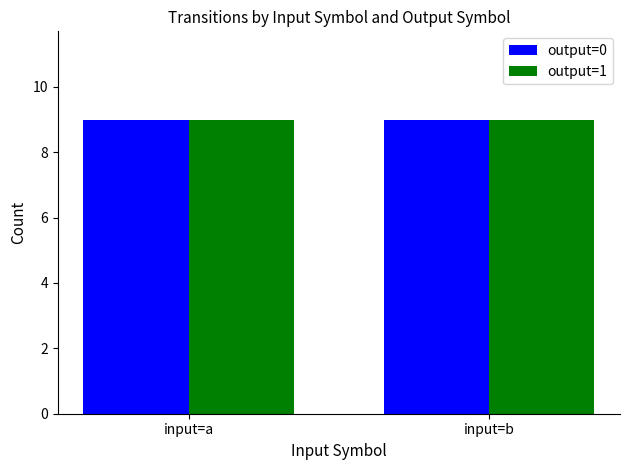

Which series has the largest total across all categories?

output_symbol_1